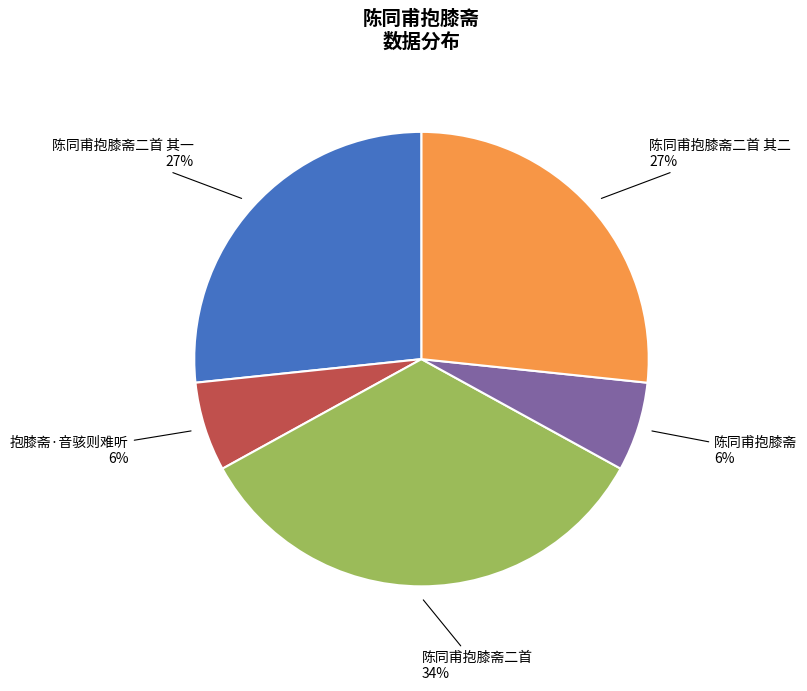

Is there any slice that represents more than half of the pie?

No